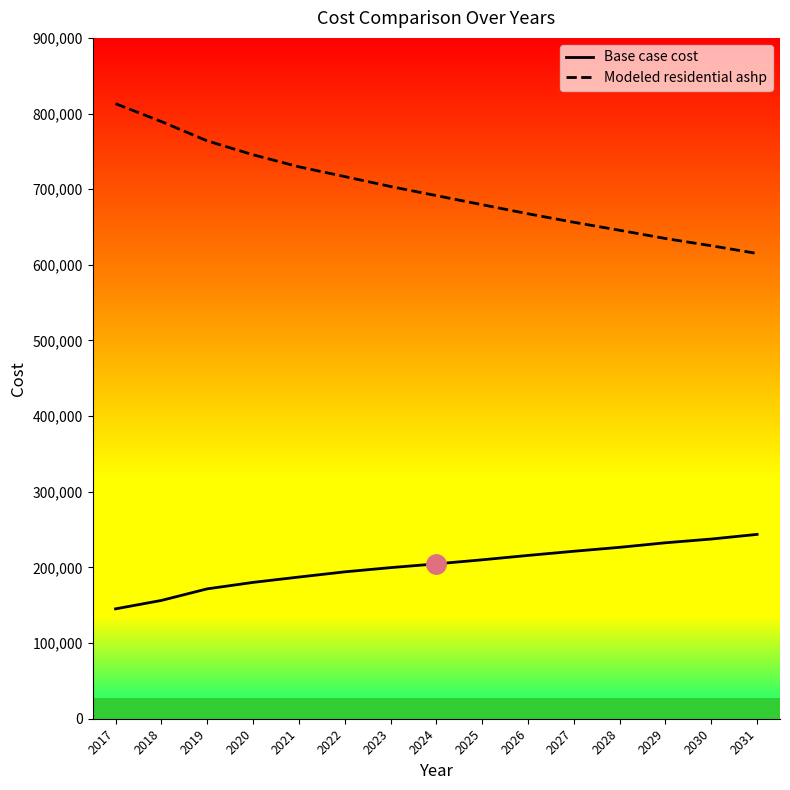

Is the value of Modeled residential ashp at 2027 greater than the value of Base case cost at 2022?

Yes